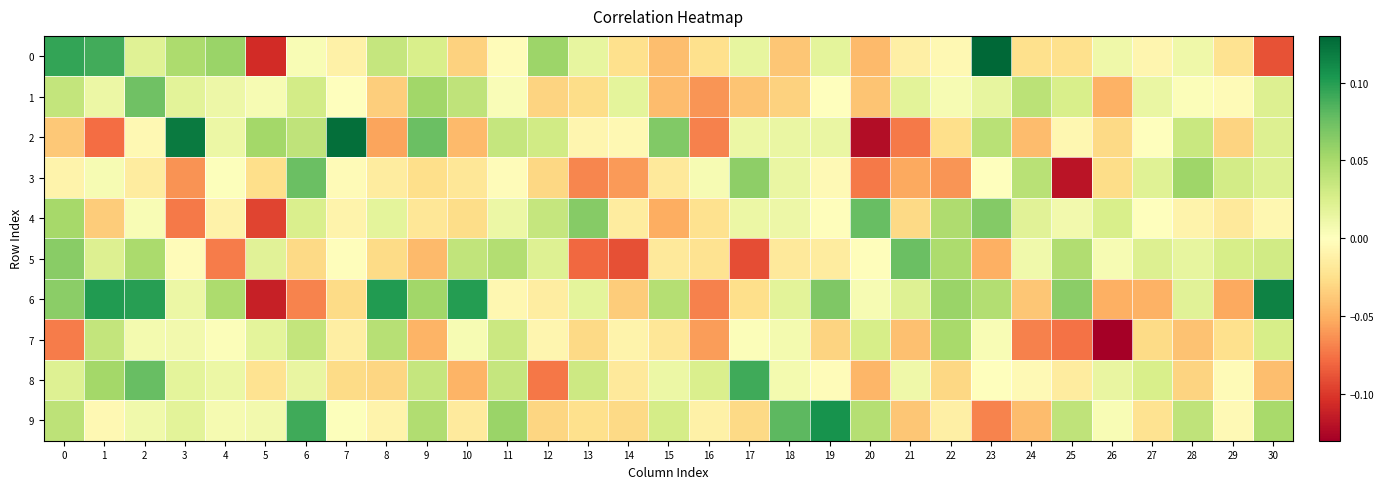

Reading right to left, extract all data points from this chart.

0: 30=-0.1	29=-0.0	28=0.0	27=-0.0	26=0.0	25=-0.0	24=-0.0	23=0.1	22=-0.0	21=-0.0	20=-0.0	19=0.0	18=-0.0	17=0.0	16=-0.0	15=-0.0	14=-0.0	13=0.0	12=0.1	11=-0.0	10=-0.0	9=0.0	8=0.0	7=-0.0	6=0.0	5=-0.1	4=0.1	3=0.0	2=0.0	1=0.1	0=0.1
1: 30=0.0	29=-0.0	28=0.0	27=0.0	26=-0.0	25=0.0	24=0.0	23=0.0	22=0.0	21=0.0	20=-0.0	19=0.0	18=-0.0	17=-0.0	16=-0.1	15=-0.0	14=0.0	13=-0.0	12=-0.0	11=0.0	10=0.0	9=0.1	8=-0.0	7=-0.0	6=0.0	5=0.0	4=0.0	3=0.0	2=0.1	1=0.0	0=0.0
2: 30=0.0	29=-0.0	28=0.0	27=-0.0	26=-0.0	25=-0.0	24=-0.0	23=0.0	22=-0.0	21=-0.1	20=-0.1	19=0.0	18=0.0	17=0.0	16=-0.1	15=0.1	14=-0.0	13=-0.0	12=0.0	11=0.0	10=-0.0	9=0.1	8=-0.1	7=0.1	6=0.0	5=0.1	4=0.0	3=0.1	2=-0.0	1=-0.1	0=-0.0
3: 30=0.0	29=0.0	28=0.1	27=0.0	26=-0.0	25=-0.1	24=0.0	23=0.0	22=-0.1	21=-0.1	20=-0.1	19=-0.0	18=0.0	17=0.1	16=0.0	15=-0.0	14=-0.1	13=-0.1	12=-0.0	11=-0.0	10=-0.0	9=-0.0	8=-0.0	7=-0.0	6=0.1	5=-0.0	4=0.0	3=-0.1	2=-0.0	1=0.0	0=-0.0
4: 30=-0.0	29=-0.0	28=-0.0	27=0.0	26=0.0	25=0.0	24=0.0	23=0.1	22=0.0	21=-0.0	20=0.1	19=-0.0	18=0.0	17=0.0	16=-0.0	15=-0.1	14=-0.0	13=0.1	12=0.0	11=0.0	10=-0.0	9=-0.0	8=0.0	7=-0.0	6=0.0	5=-0.1	4=-0.0	3=-0.1	2=0.0	1=-0.0	0=0.1
5: 30=0.0	29=0.0	28=0.0	27=0.0	26=0.0	25=0.0	24=0.0	23=-0.1	22=0.0	21=0.1	20=-0.0	19=-0.0	18=-0.0	17=-0.1	16=-0.0	15=-0.0	14=-0.1	13=-0.1	12=0.0	11=0.0	10=0.0	9=-0.0	8=-0.0	7=-0.0	6=-0.0	5=0.0	4=-0.1	3=-0.0	2=0.0	1=0.0	0=0.1
6: 30=0.1	29=-0.1	28=0.0	27=-0.0	26=-0.1	25=0.1	24=-0.0	23=0.0	22=0.1	21=0.0	20=0.0	19=0.1	18=0.0	17=-0.0	16=-0.1	15=0.0	14=-0.0	13=0.0	12=-0.0	11=-0.0	10=0.1	9=0.1	8=0.1	7=-0.0	6=-0.1	5=-0.1	4=0.0	3=0.0	2=0.1	1=0.1	0=0.1
7: 30=0.0	29=-0.0	28=-0.0	27=-0.0	26=-0.1	25=-0.1	24=-0.1	23=0.0	22=0.1	21=-0.0	20=0.0	19=-0.0	18=0.0	17=0.0	16=-0.1	15=-0.0	14=-0.0	13=-0.0	12=-0.0	11=0.0	10=0.0	9=-0.0	8=0.0	7=-0.0	6=0.0	5=0.0	4=0.0	3=0.0	2=0.0	1=0.0	0=-0.1
8: 30=-0.0	29=-0.0	28=-0.0	27=0.0	26=0.0	25=-0.0	24=-0.0	23=0.0	22=-0.0	21=0.0	20=-0.0	19=-0.0	18=0.0	17=0.1	16=0.0	15=0.0	14=-0.0	13=0.0	12=-0.1	11=0.0	10=-0.0	9=0.0	8=-0.0	7=-0.0	6=0.0	5=-0.0	4=0.0	3=0.0	2=0.1	1=0.1	0=0.0
9: 30=0.1	29=-0.0	28=0.0	27=-0.0	26=0.0	25=0.0	24=-0.0	23=-0.1	22=-0.0	21=-0.0	20=0.0	19=0.1	18=0.1	17=-0.0	16=-0.0	15=0.0	14=-0.0	13=-0.0	12=-0.0	11=0.1	10=-0.0	9=0.0	8=-0.0	7=0.0	6=0.1	5=0.0	4=0.0	3=0.0	2=0.0	1=-0.0	0=0.0